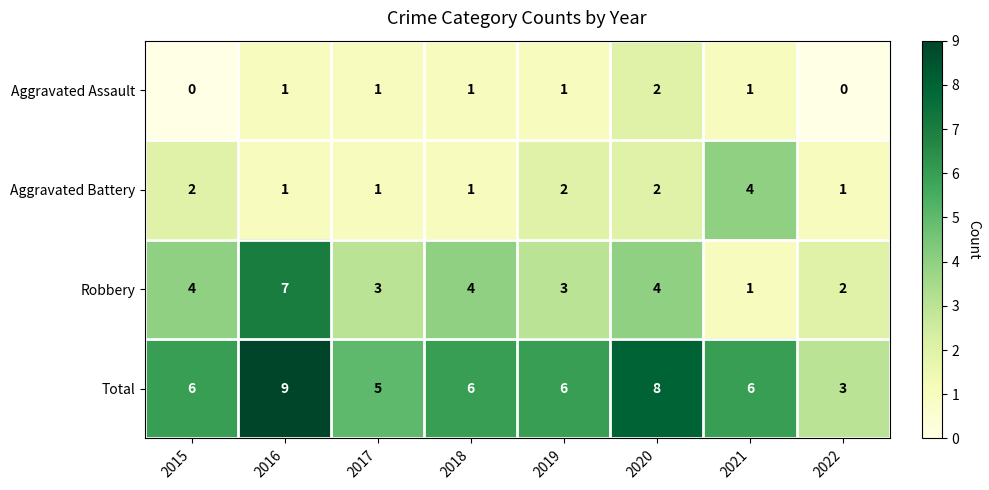

The value of Aggravated Battery at 2015 is 2. True or false?

True